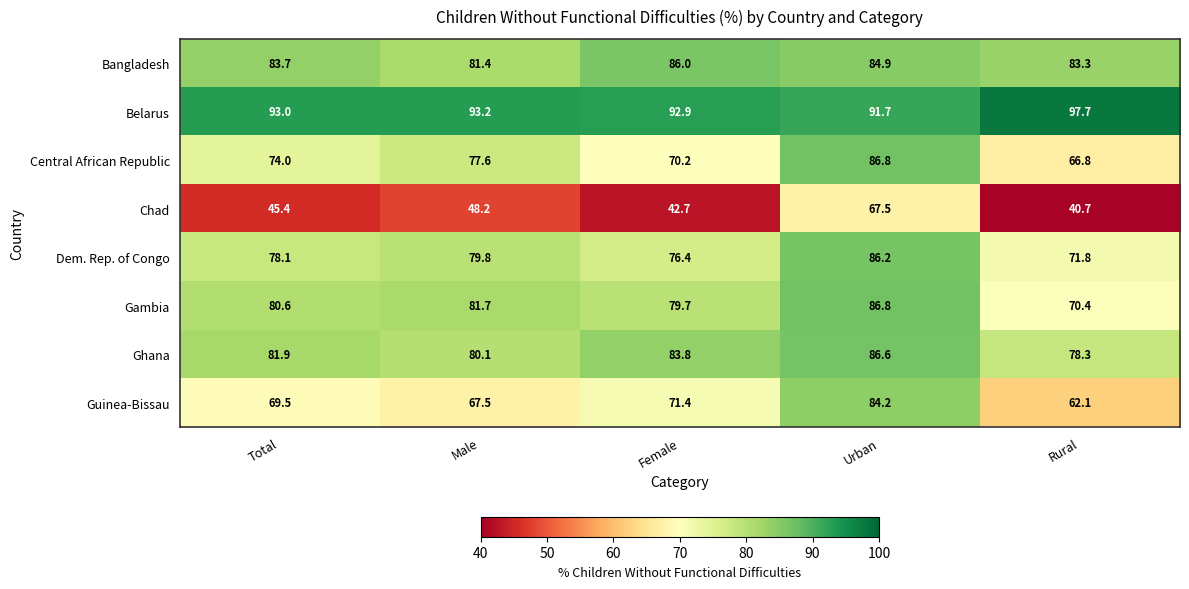

Is it true that Dem. Rep. of Congo equals 71.8 at Rural?

True